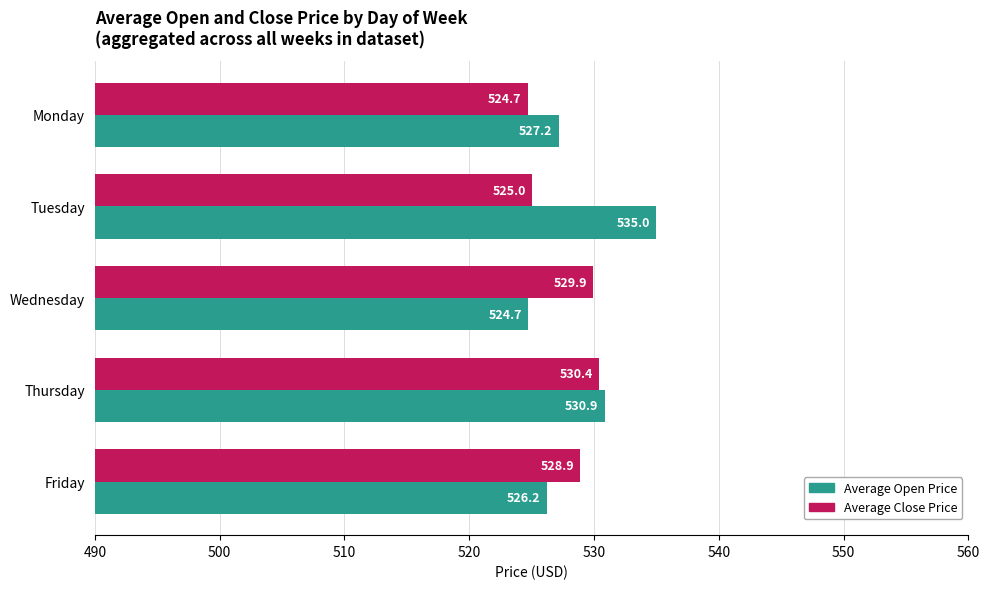

Which category has the highest value across all series?

Tuesday